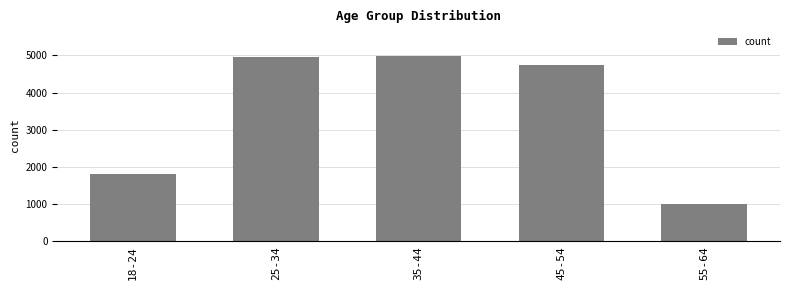

What is the ratio of the value at 45-54 to the value at 55-64?

4.8